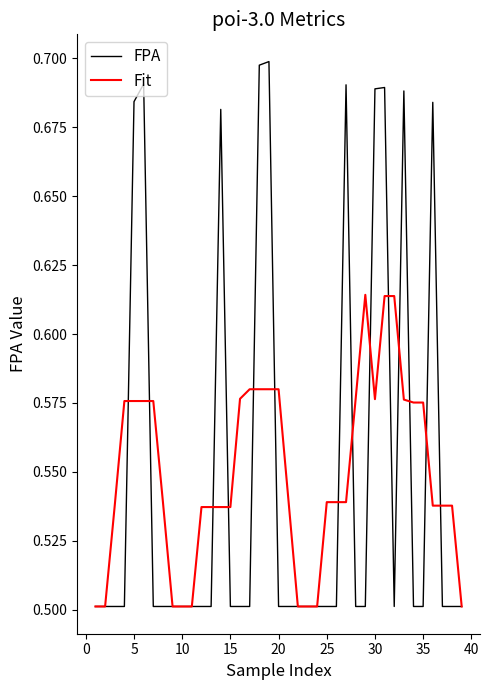

How many Fit values are between 0 and 1?

39